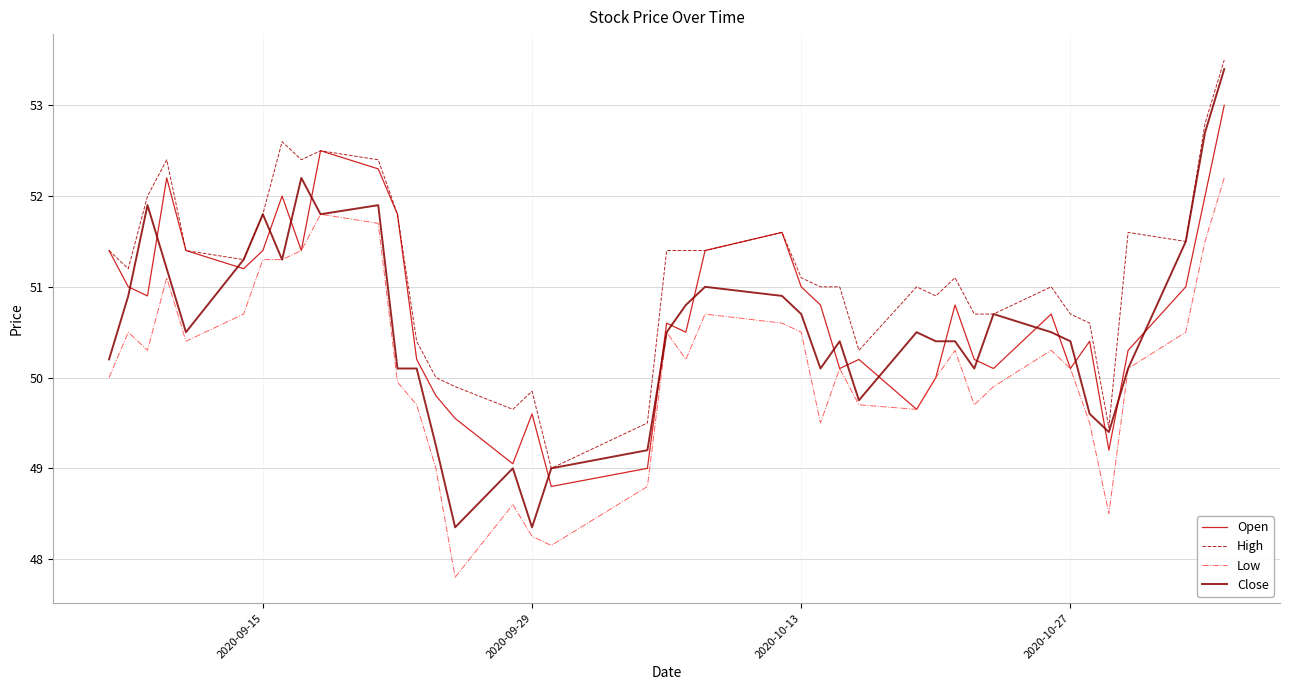

True or false: High has more than 0 interior local peaks.

True